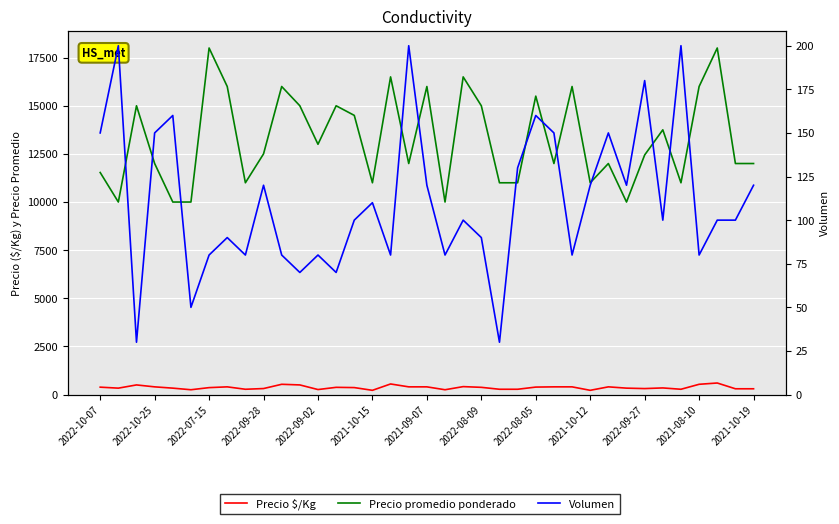

What is the difference between the maximum and minimum values in the Precio $/Kg series?

380